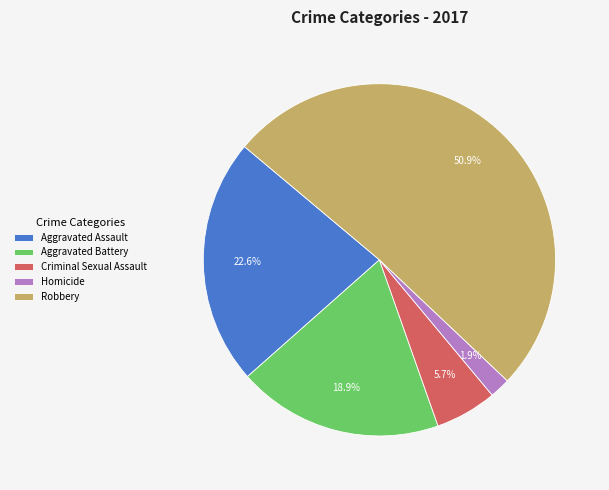

To the nearest percent, what is the difference between the largest and smallest slice percentages?

49%